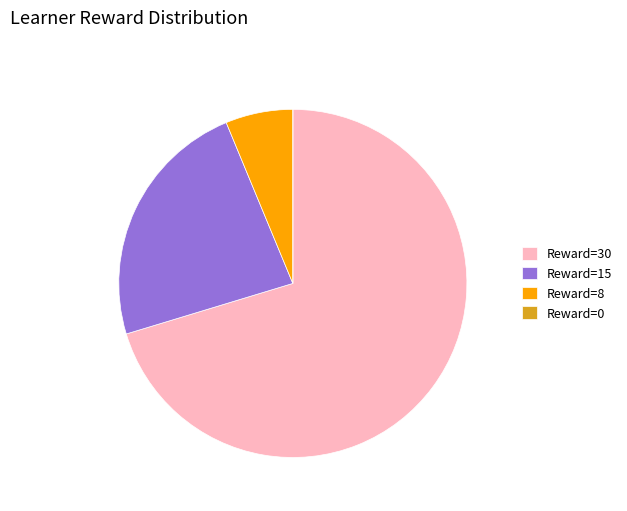

Is there a majority slice in this chart?

Yes